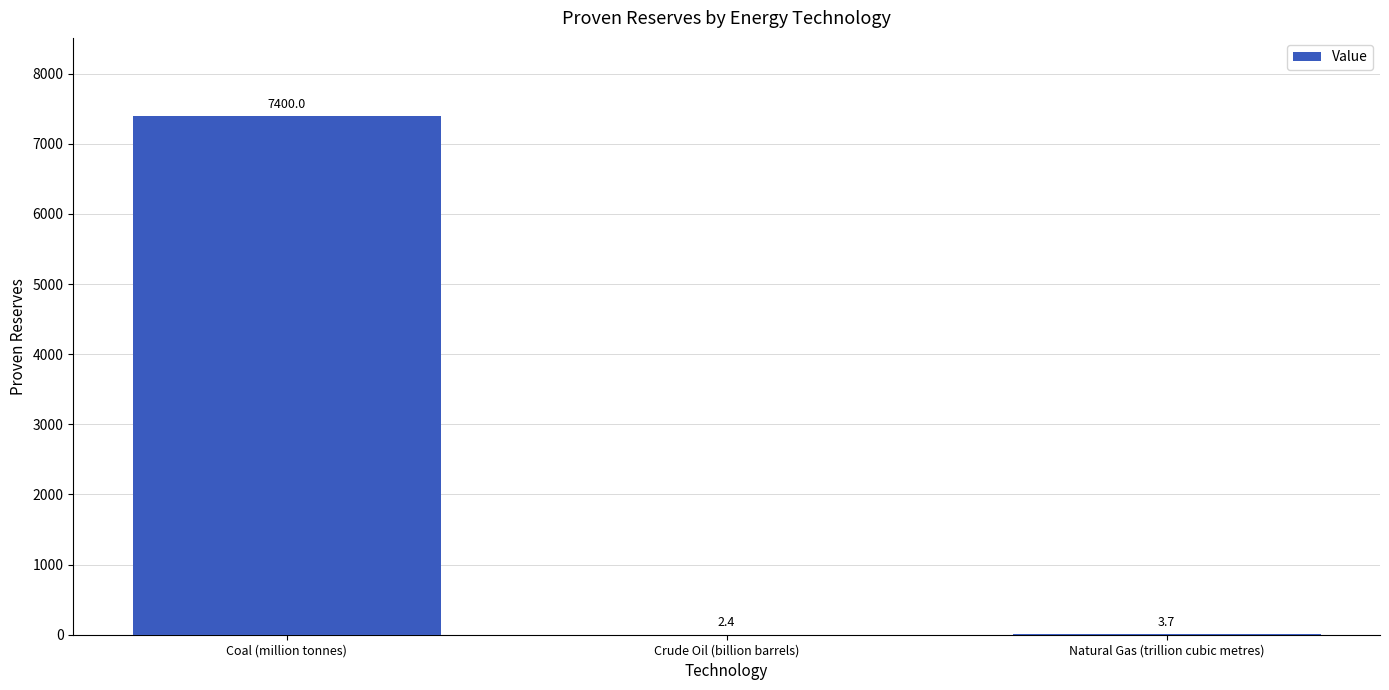

Which category has the highest value across all series?

Coal (million tonnes)